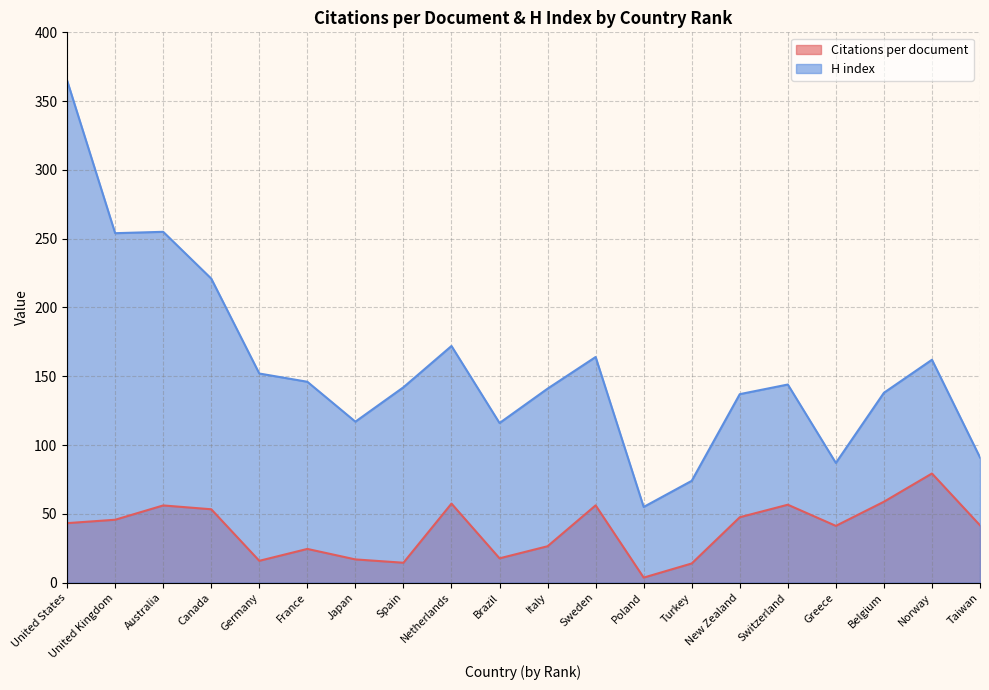

What position from the right is Brazil?

11